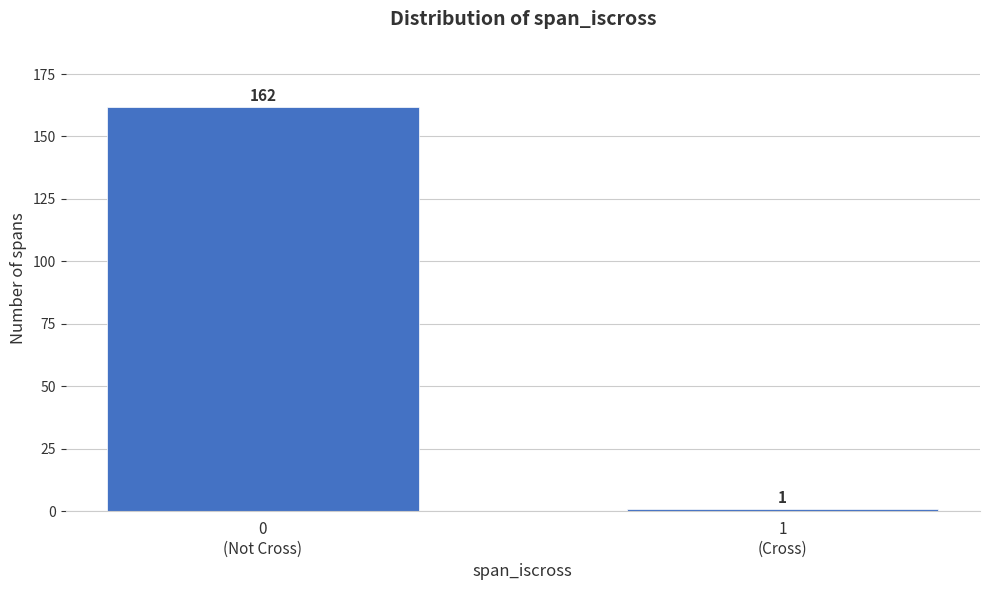

Reading right to left, extract all data points from this chart.

1	162